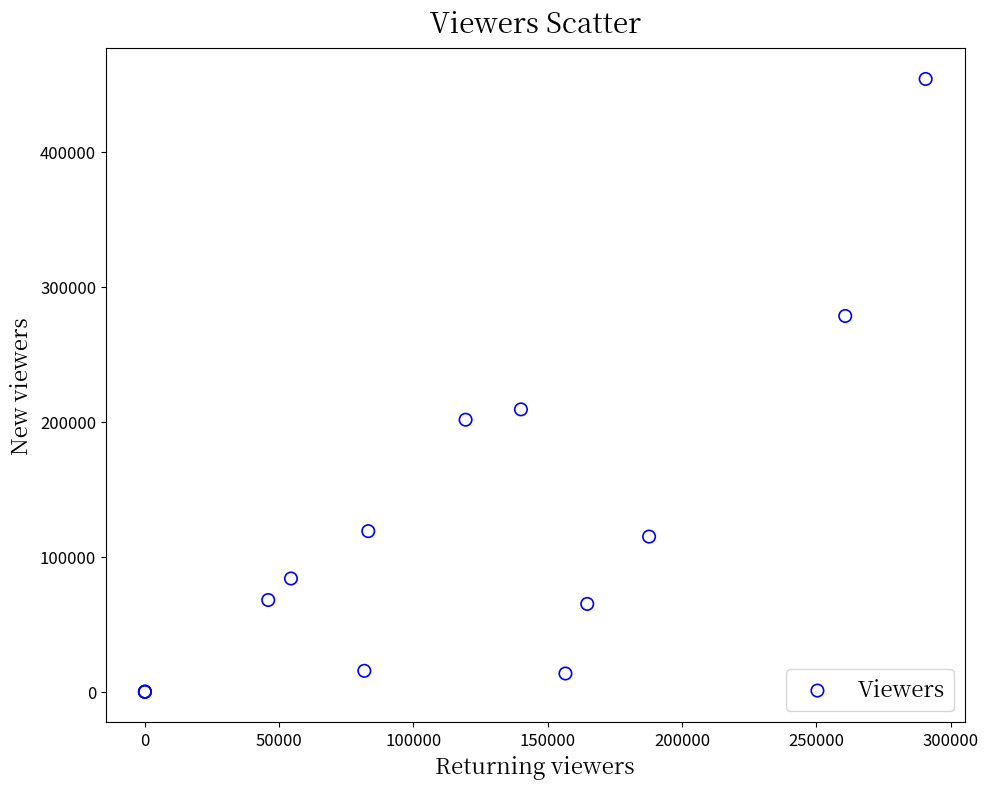

What Y value in the scatter plot is closest to 227003?

209220